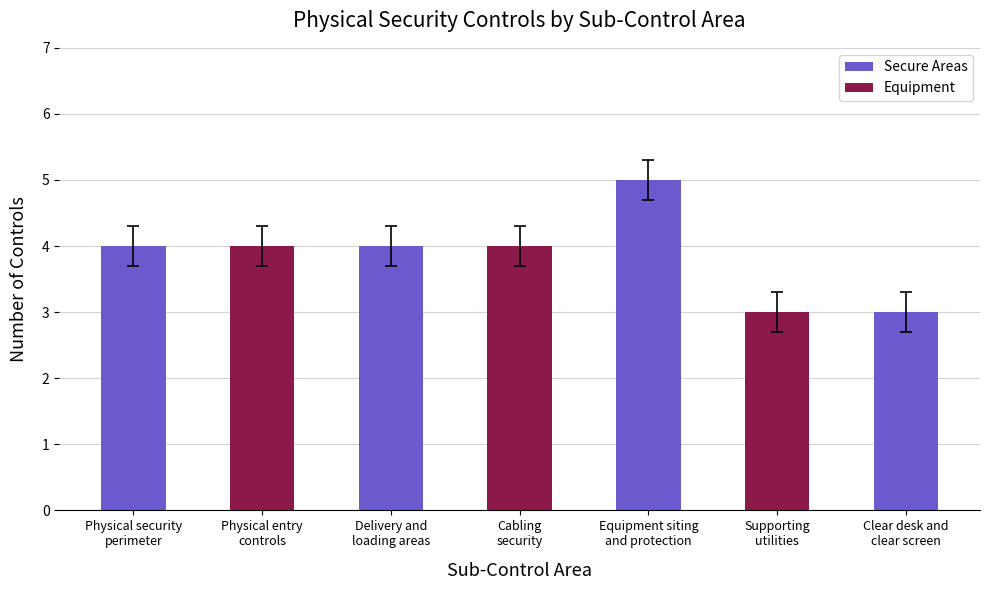

What position from the right is Delivery and
loading areas?

5